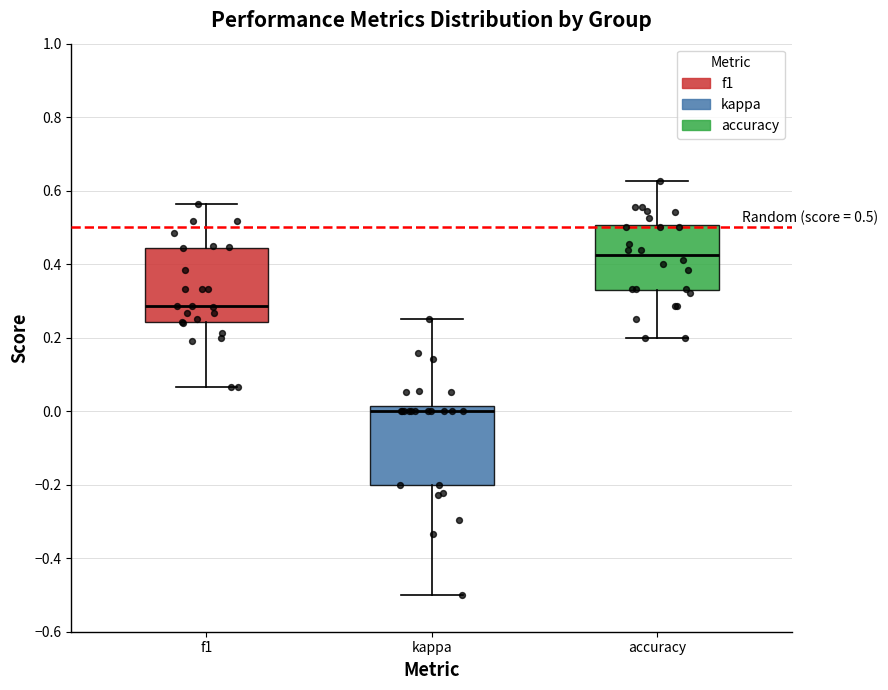

Which box has the highest median line?

accuracy